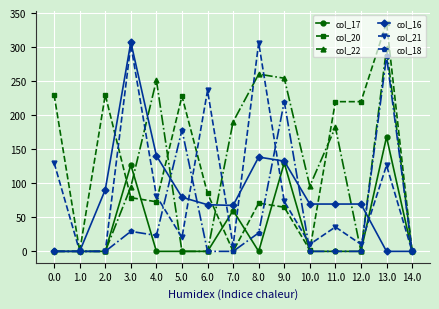

What is the average value of the col_16 series?

82.2